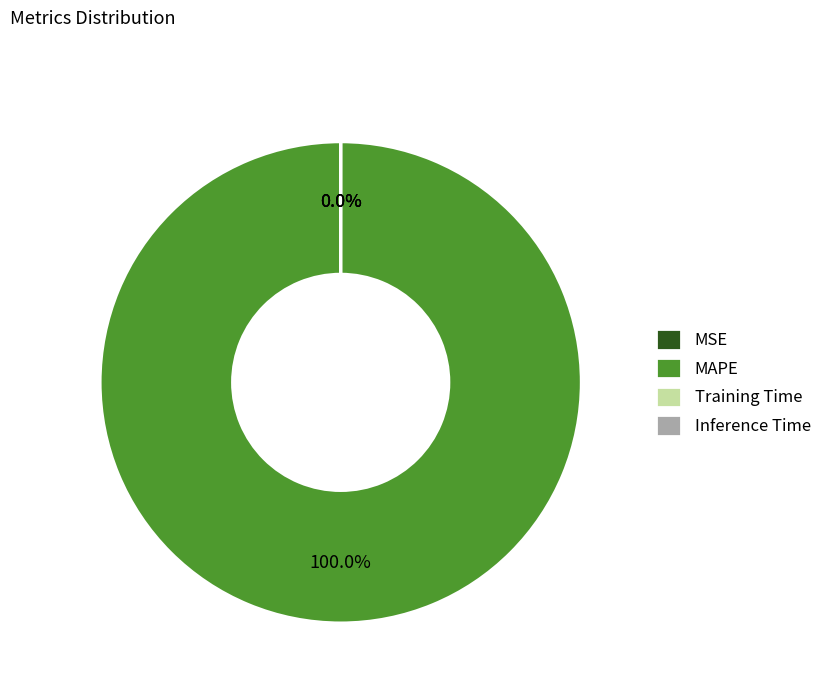

Rank the categories by value from highest to lowest.

MAPE, Training Time, Inference Time, MSE